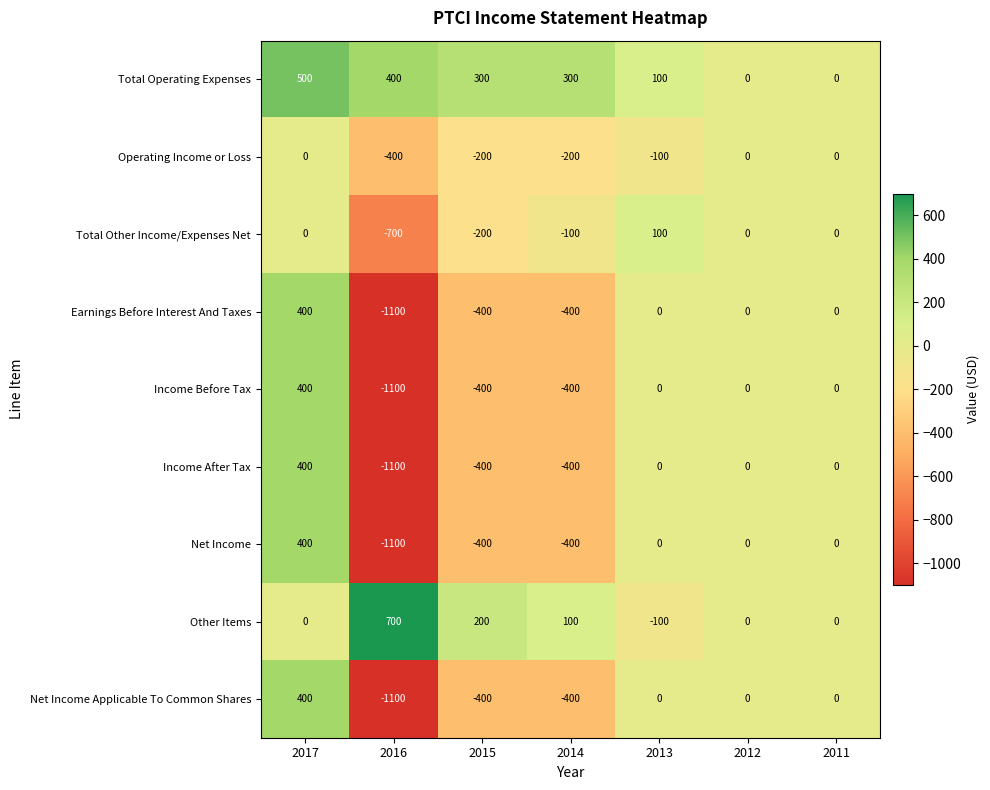

Is it true that Earnings Before Interest And Taxes equals -622 at 2012?

False